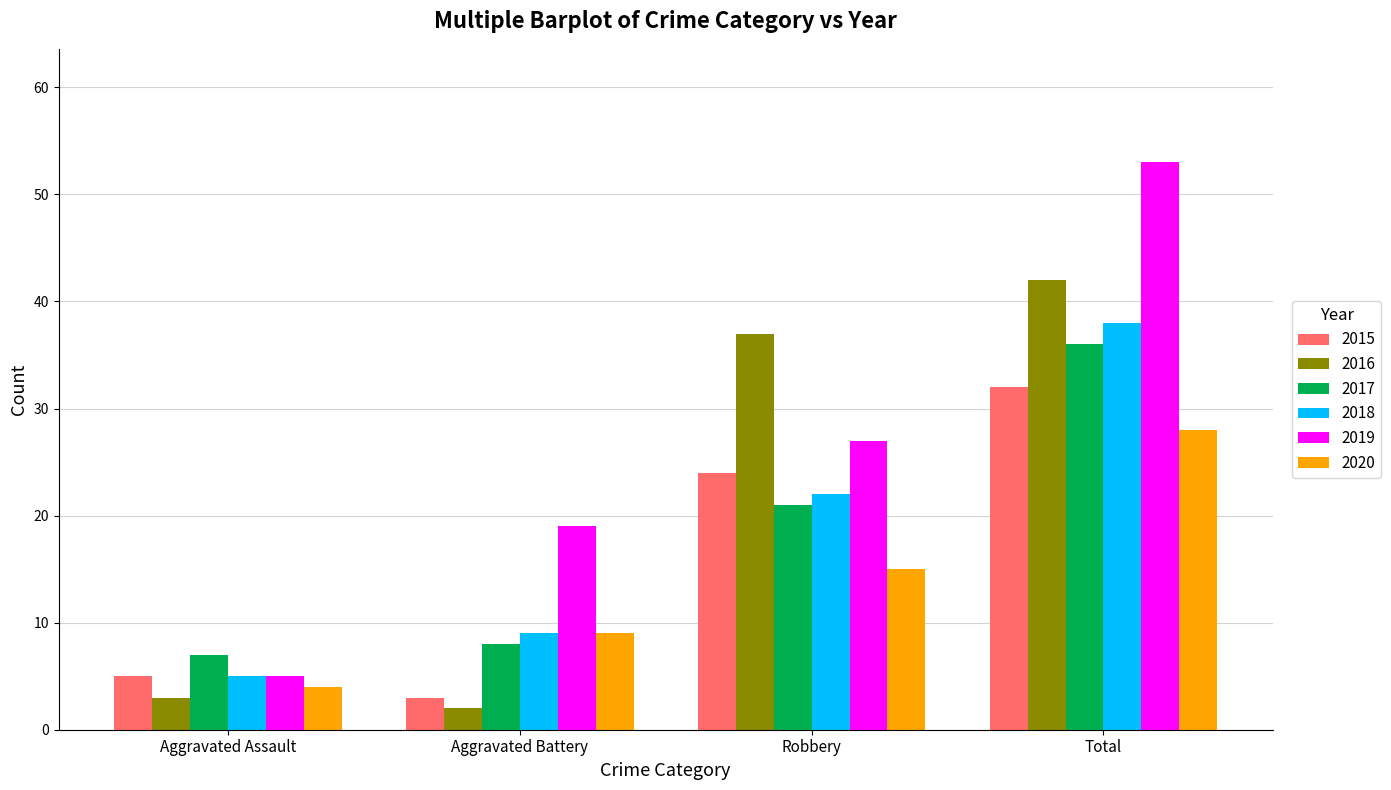

At which category is the sum across all series the highest?

Total